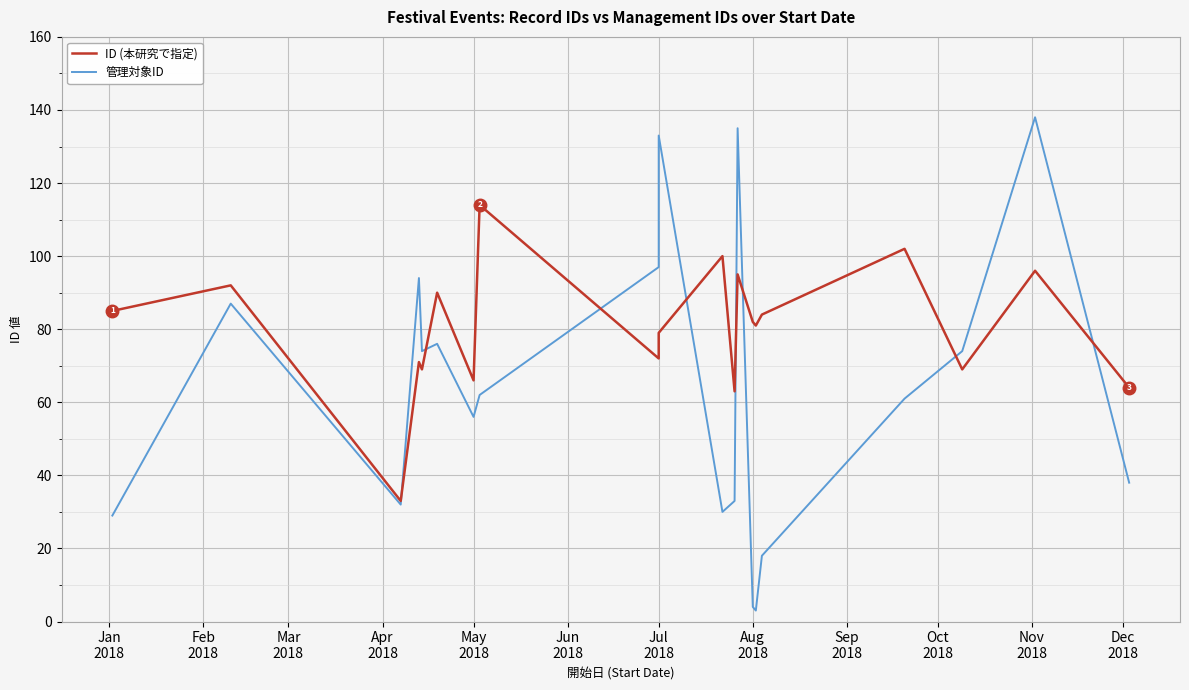

List the series in order of their peak value, highest first.

管理対象ID, ID (本研究で指定)